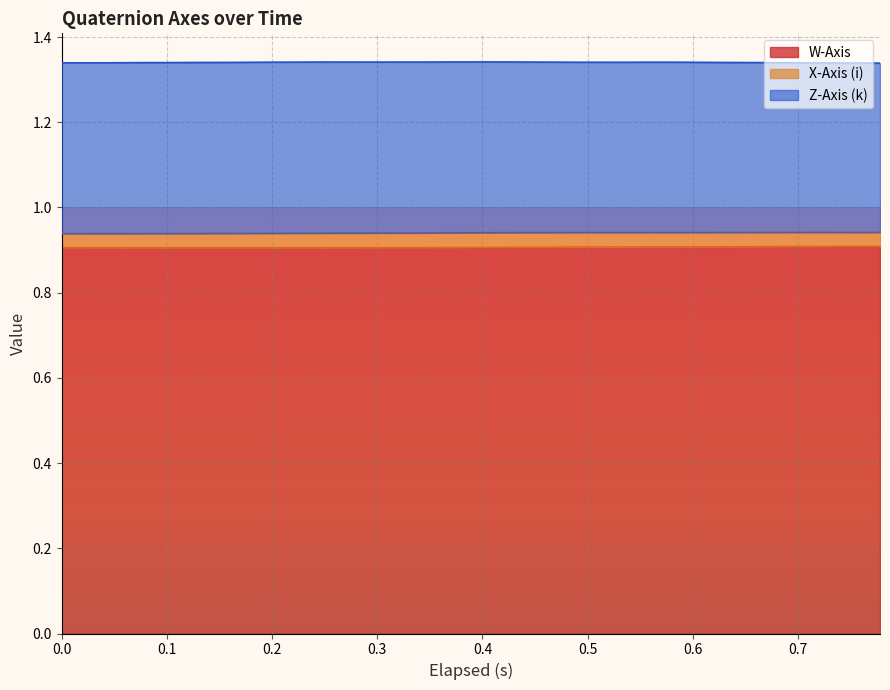

True or false: Z-Axis (k) has more than 0 points higher than both neighbors.

True